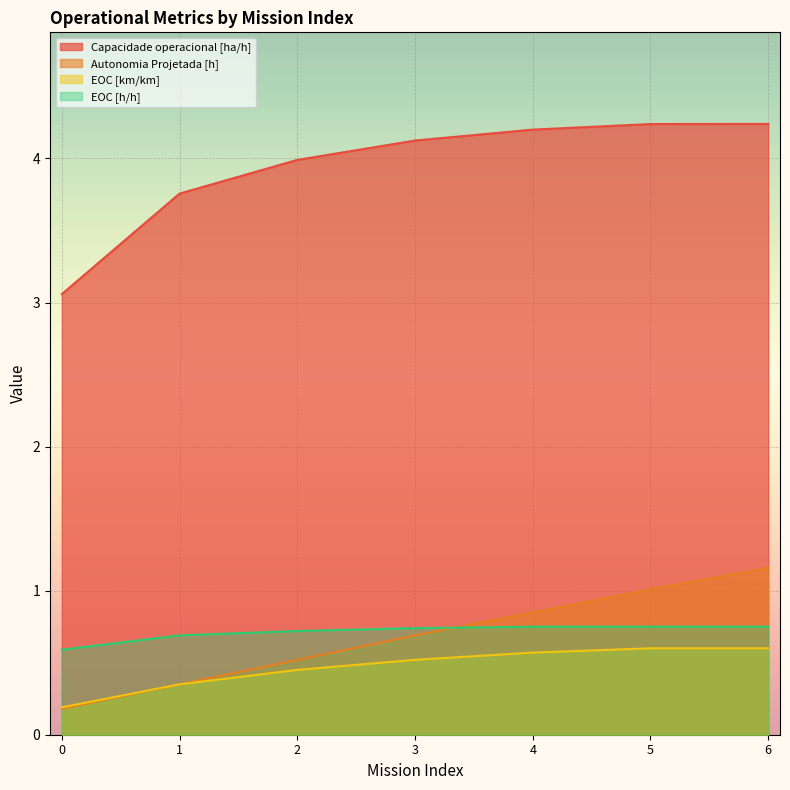

Is the value of Autonomia Projetada [h] at 0 greater than the value of EOC [h/h] at 2?

No